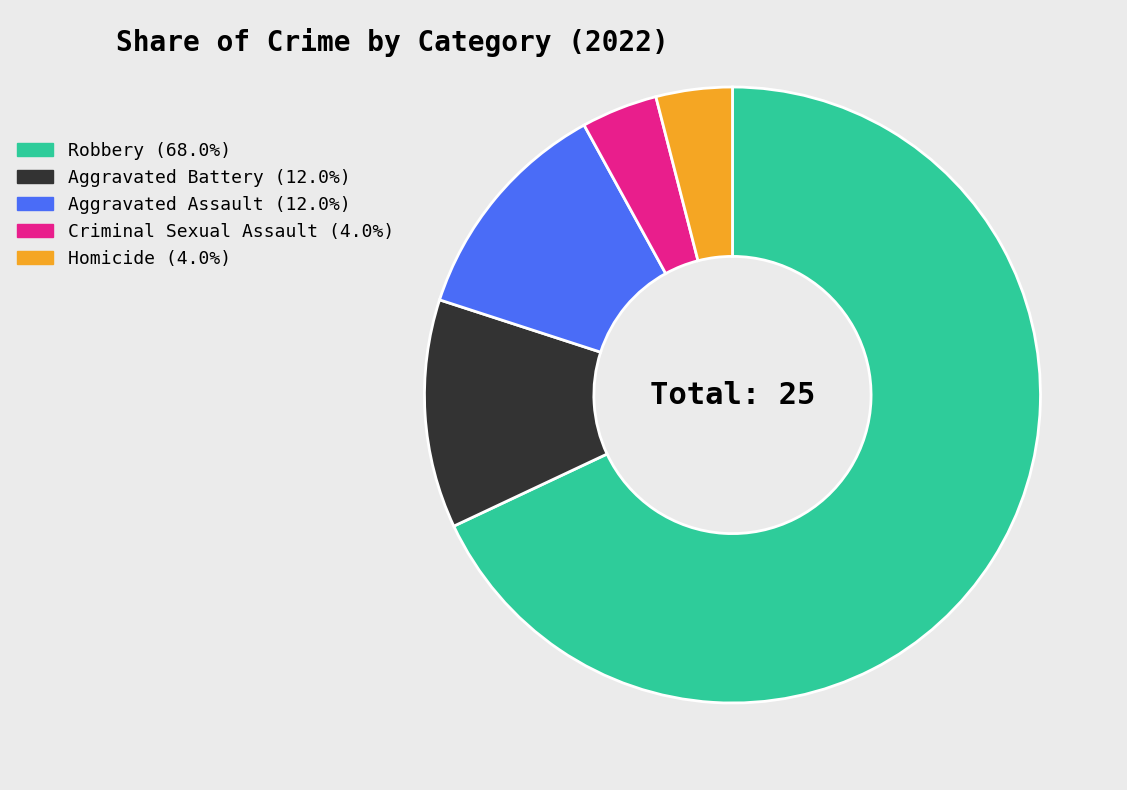

What is the largest slice in the pie chart?

Robbery